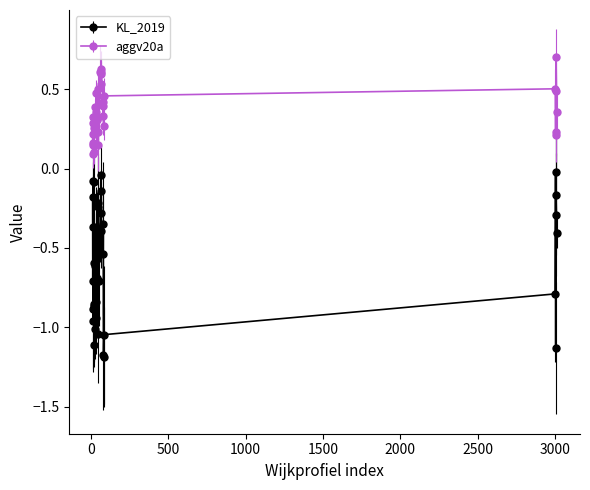

How many data points does each series have?

40